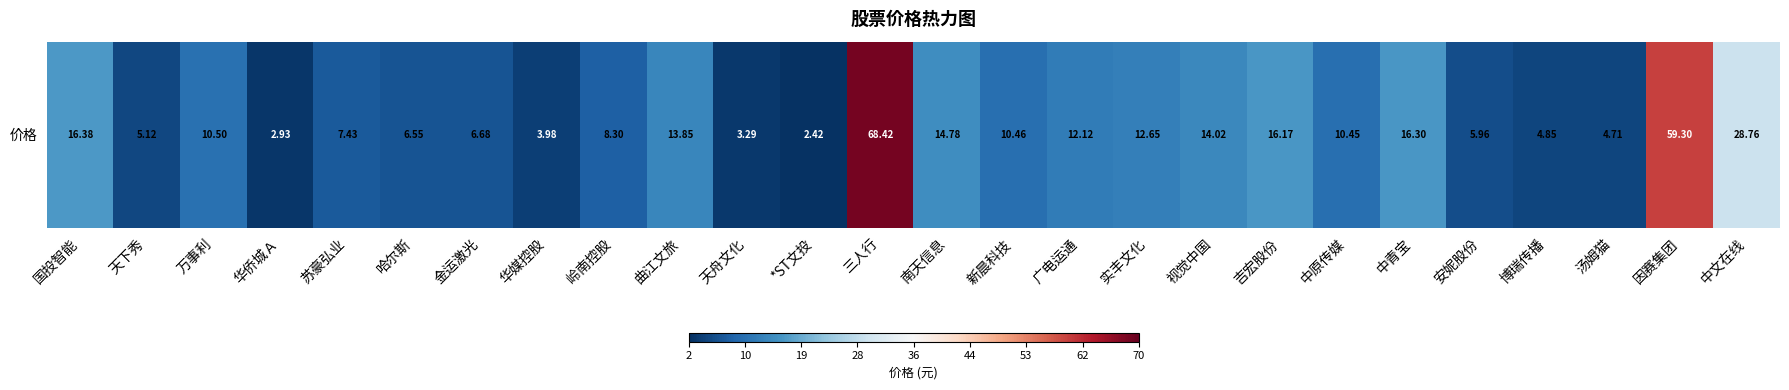

What is the minimum value shown in the chart?

2.4